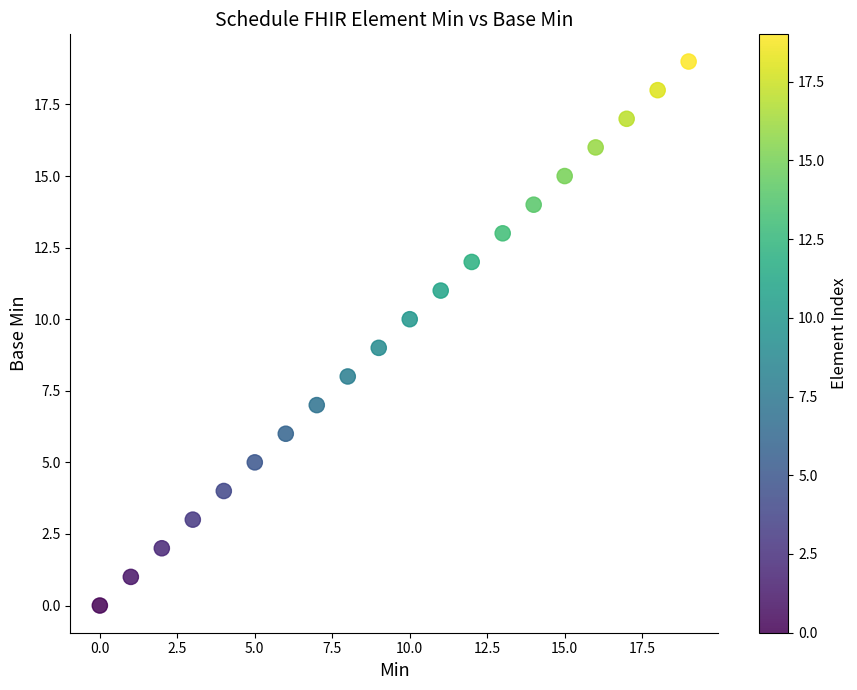

How many data points are displayed?

20